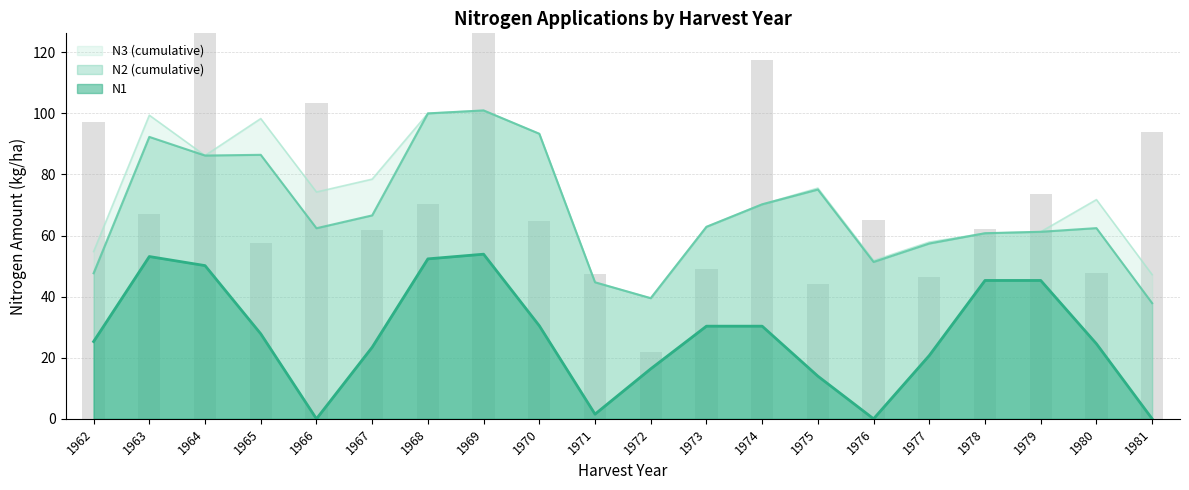

How many groups of bars are there?

20